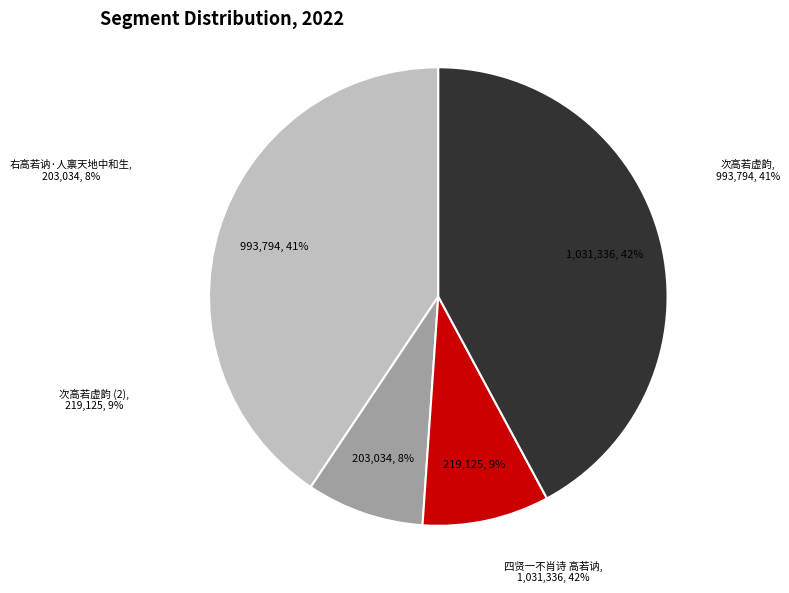

To the nearest percent, what is the difference between the 右高若讷·人禀天地中和生 (203034) and 次高若虚韵 (993794) slice percentages?

32%